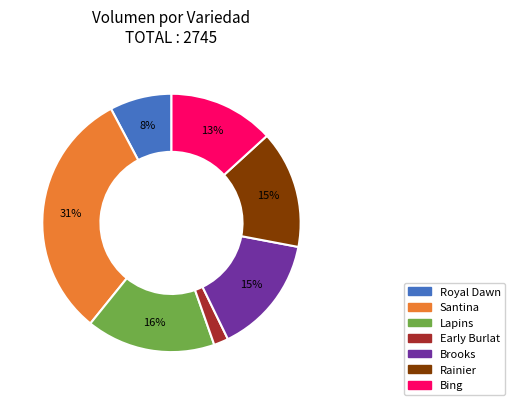

To the nearest percent, what percentage of the pie is Bing?

13%